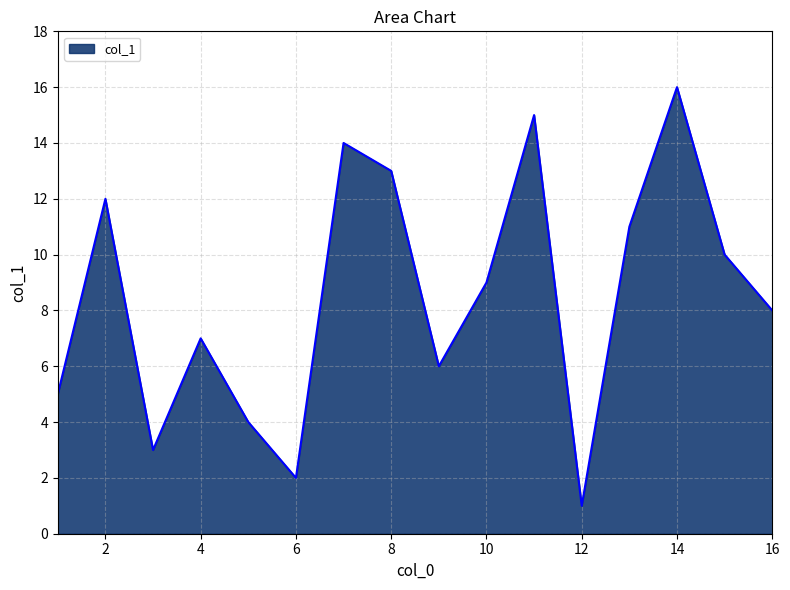

What is the difference between the maximum and minimum values?

15